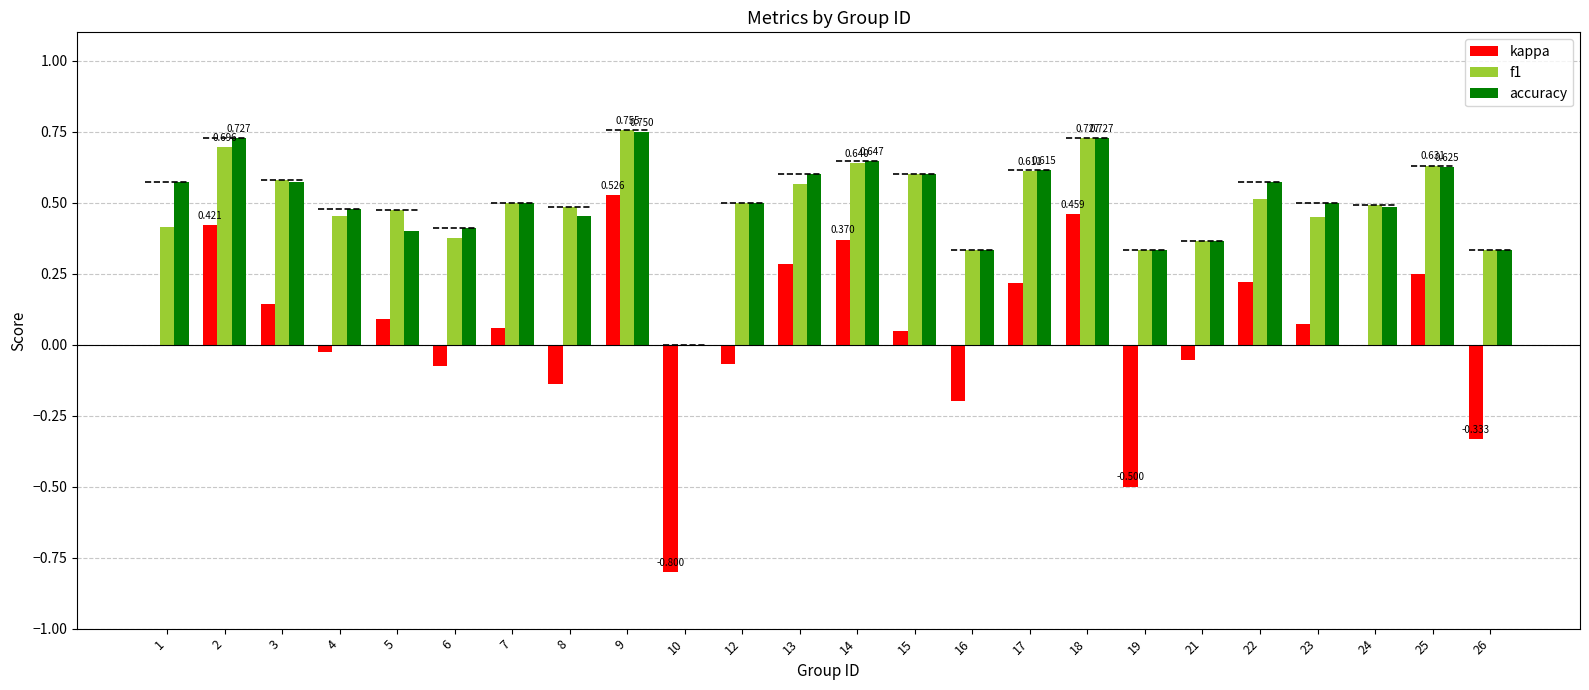

How many distinct data groups are displayed?

3